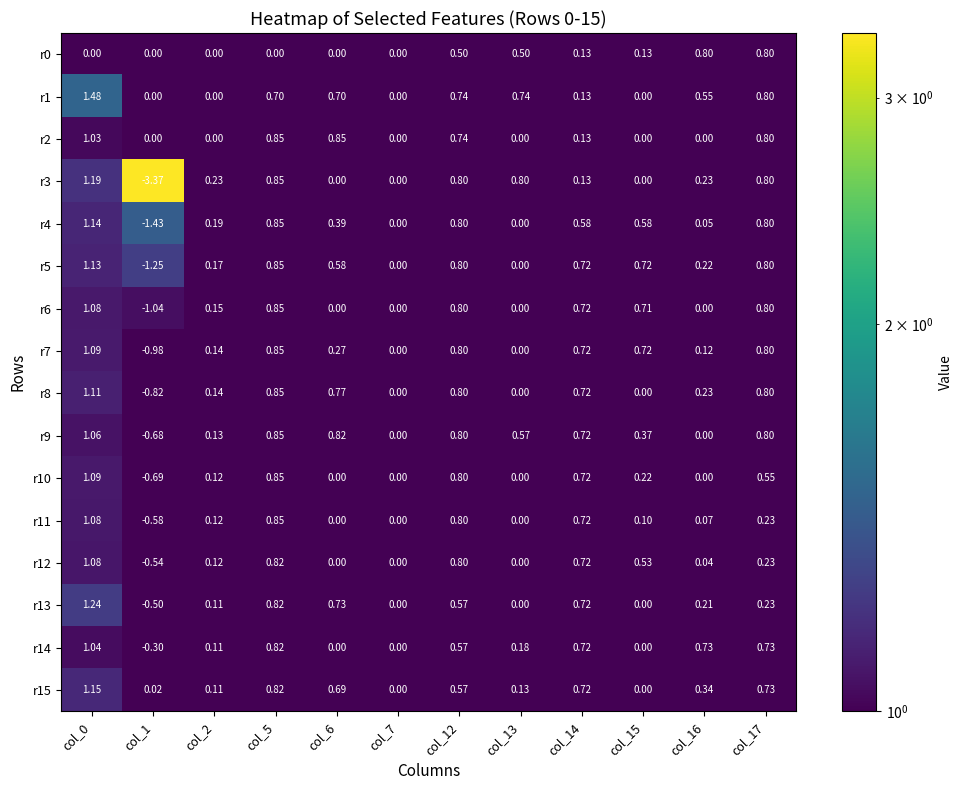

Which series has the largest range (max minus min)?

r3